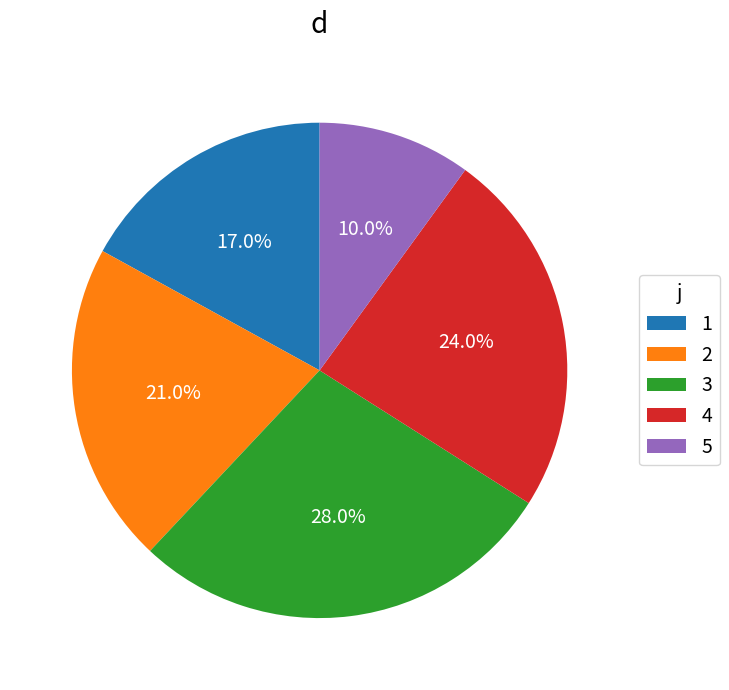

Combined, what portion of the pie is 4 and 1?

41.0%